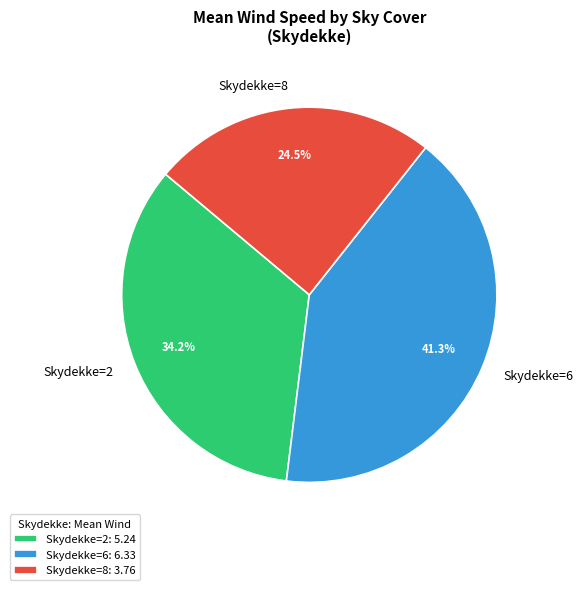

Does any single category account for the majority?

No